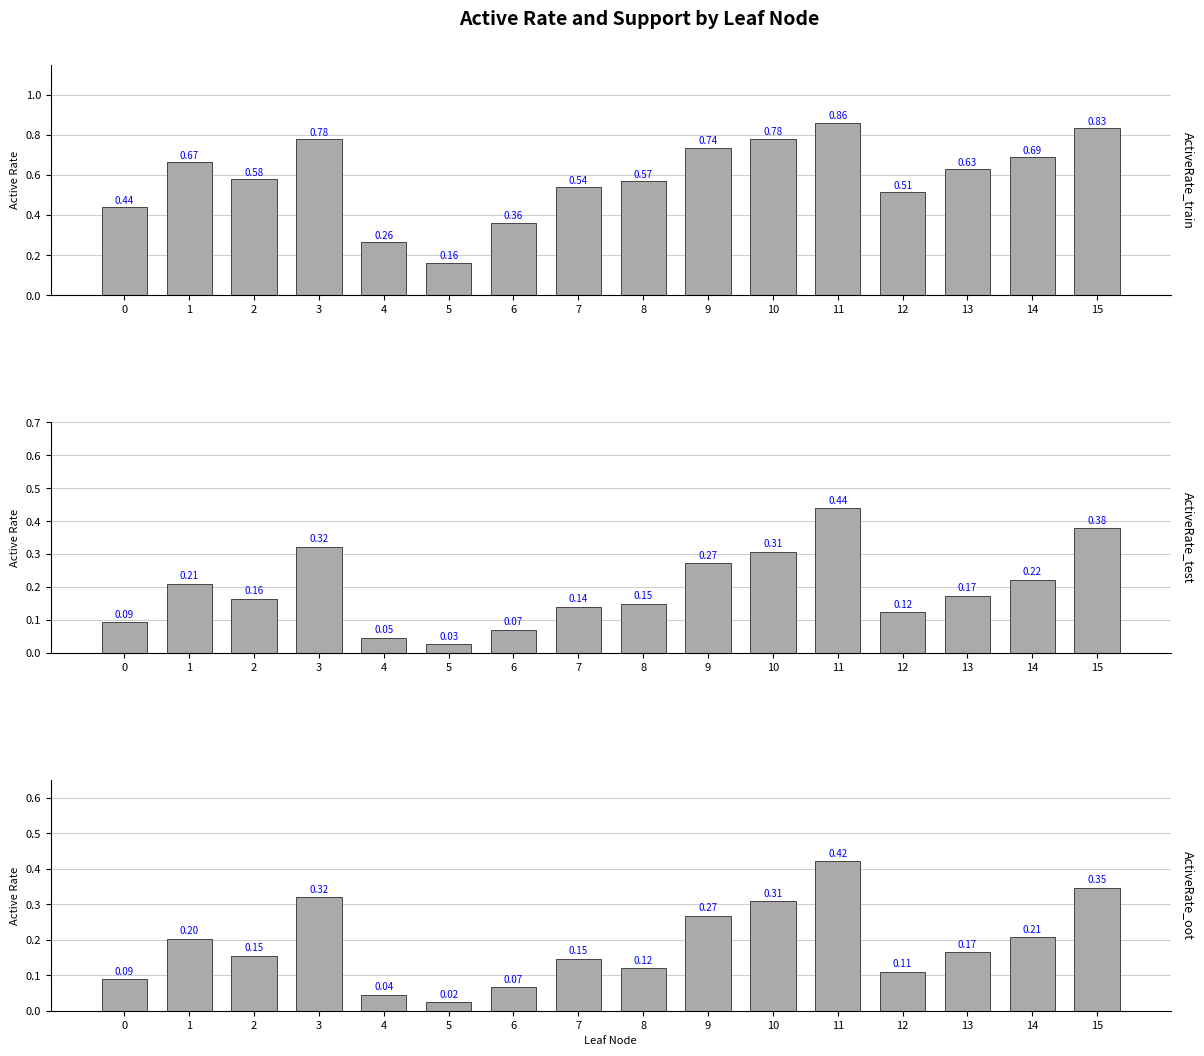

How many series are shown in this chart?

3